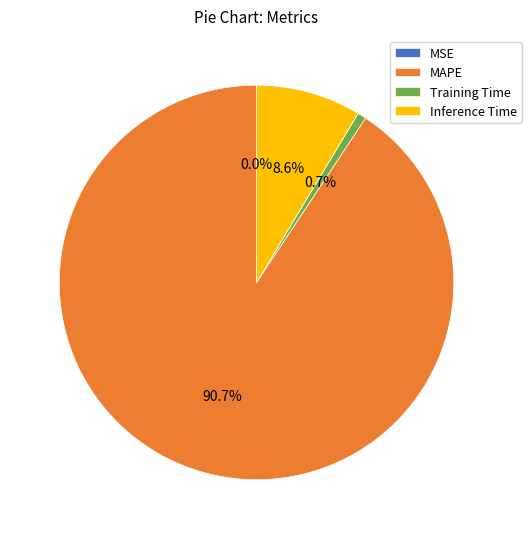

Does any single category account for the majority?

Yes